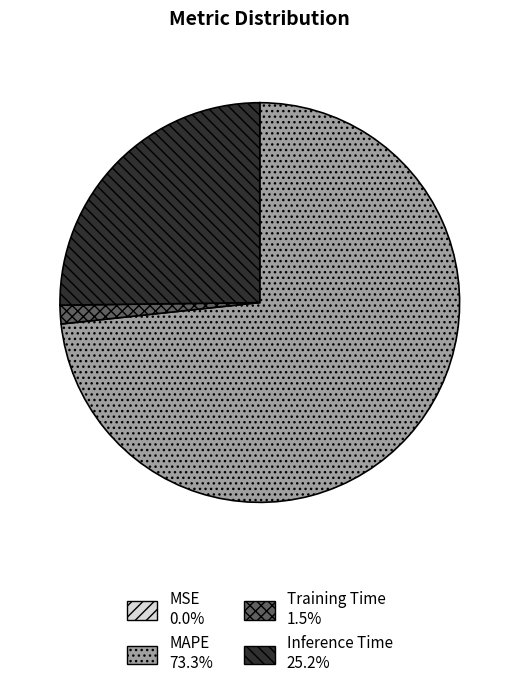

Do Training Time and Inference Time together represent more than half of the pie?

No